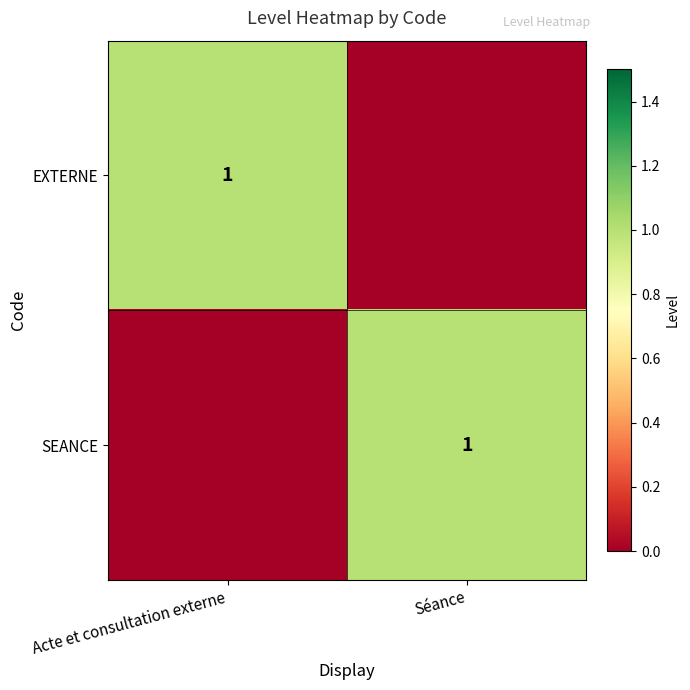

The value of SEANCE at Séance is 1. True or false?

True